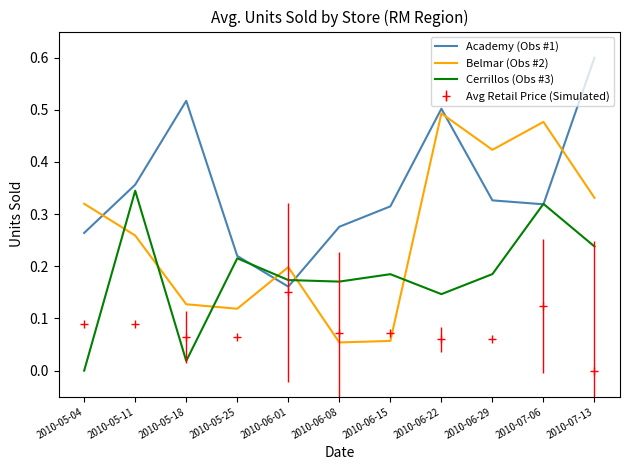

True or false: Belmar (Obs #2) has a value of 0.2 at 2010-07-06.

False